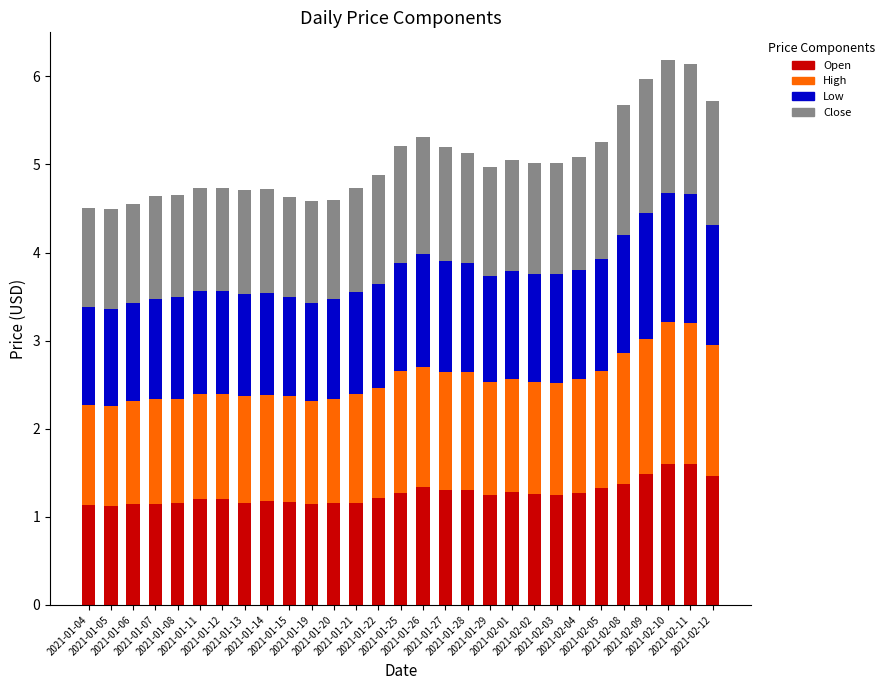

What is the total value across all series at 2021-02-03?

5.0